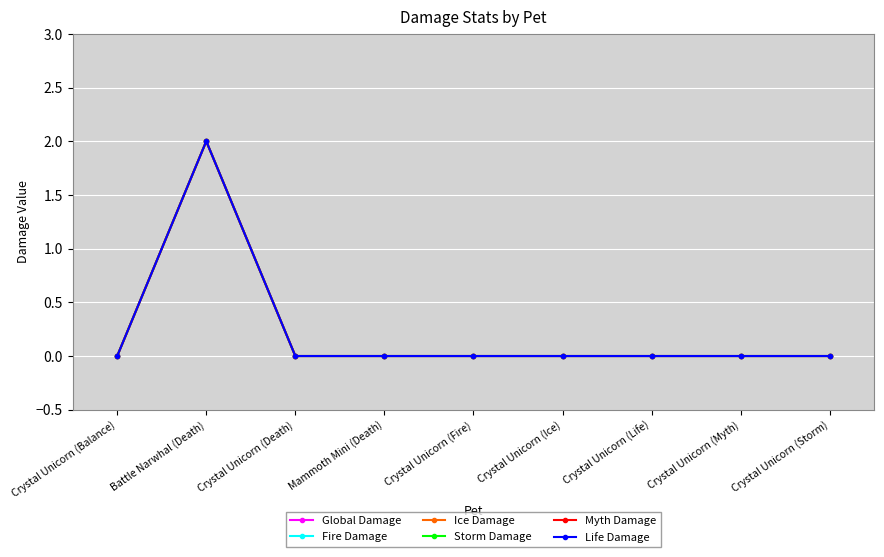

Reading right to left, transcribe all the data shown in this chart.

Global Damage: Crystal Unicorn (Storm)=0	Crystal Unicorn (Myth)=0	Crystal Unicorn (Life)=0	Crystal Unicorn (Ice)=0	Crystal Unicorn (Fire)=0	Mammoth Mini (Death)=0	Crystal Unicorn (Death)=0	Battle Narwhal (Death)=2	Crystal Unicorn (Balance)=0
Fire Damage: Crystal Unicorn (Storm)=0	Crystal Unicorn (Myth)=0	Crystal Unicorn (Life)=0	Crystal Unicorn (Ice)=0	Crystal Unicorn (Fire)=0	Mammoth Mini (Death)=0	Crystal Unicorn (Death)=0	Battle Narwhal (Death)=2	Crystal Unicorn (Balance)=0
Ice Damage: Crystal Unicorn (Storm)=0	Crystal Unicorn (Myth)=0	Crystal Unicorn (Life)=0	Crystal Unicorn (Ice)=0	Crystal Unicorn (Fire)=0	Mammoth Mini (Death)=0	Crystal Unicorn (Death)=0	Battle Narwhal (Death)=2	Crystal Unicorn (Balance)=0
Storm Damage: Crystal Unicorn (Storm)=0	Crystal Unicorn (Myth)=0	Crystal Unicorn (Life)=0	Crystal Unicorn (Ice)=0	Crystal Unicorn (Fire)=0	Mammoth Mini (Death)=0	Crystal Unicorn (Death)=0	Battle Narwhal (Death)=2	Crystal Unicorn (Balance)=0
Myth Damage: Crystal Unicorn (Storm)=0	Crystal Unicorn (Myth)=0	Crystal Unicorn (Life)=0	Crystal Unicorn (Ice)=0	Crystal Unicorn (Fire)=0	Mammoth Mini (Death)=0	Crystal Unicorn (Death)=0	Battle Narwhal (Death)=2	Crystal Unicorn (Balance)=0
Life Damage: Crystal Unicorn (Storm)=0	Crystal Unicorn (Myth)=0	Crystal Unicorn (Life)=0	Crystal Unicorn (Ice)=0	Crystal Unicorn (Fire)=0	Mammoth Mini (Death)=0	Crystal Unicorn (Death)=0	Battle Narwhal (Death)=2	Crystal Unicorn (Balance)=0